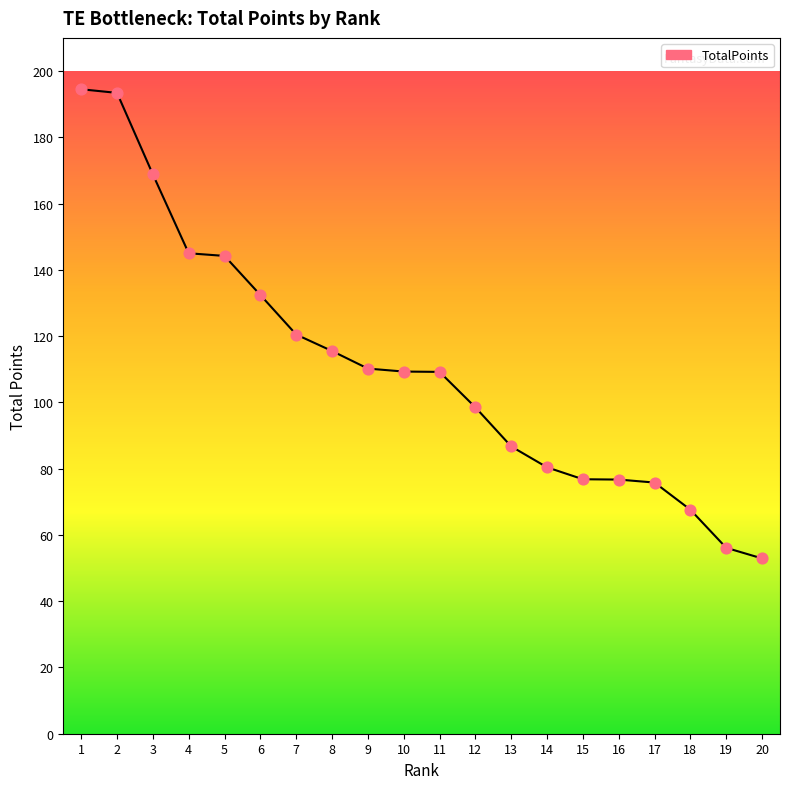

Which has a higher value, 14 or 9?

9